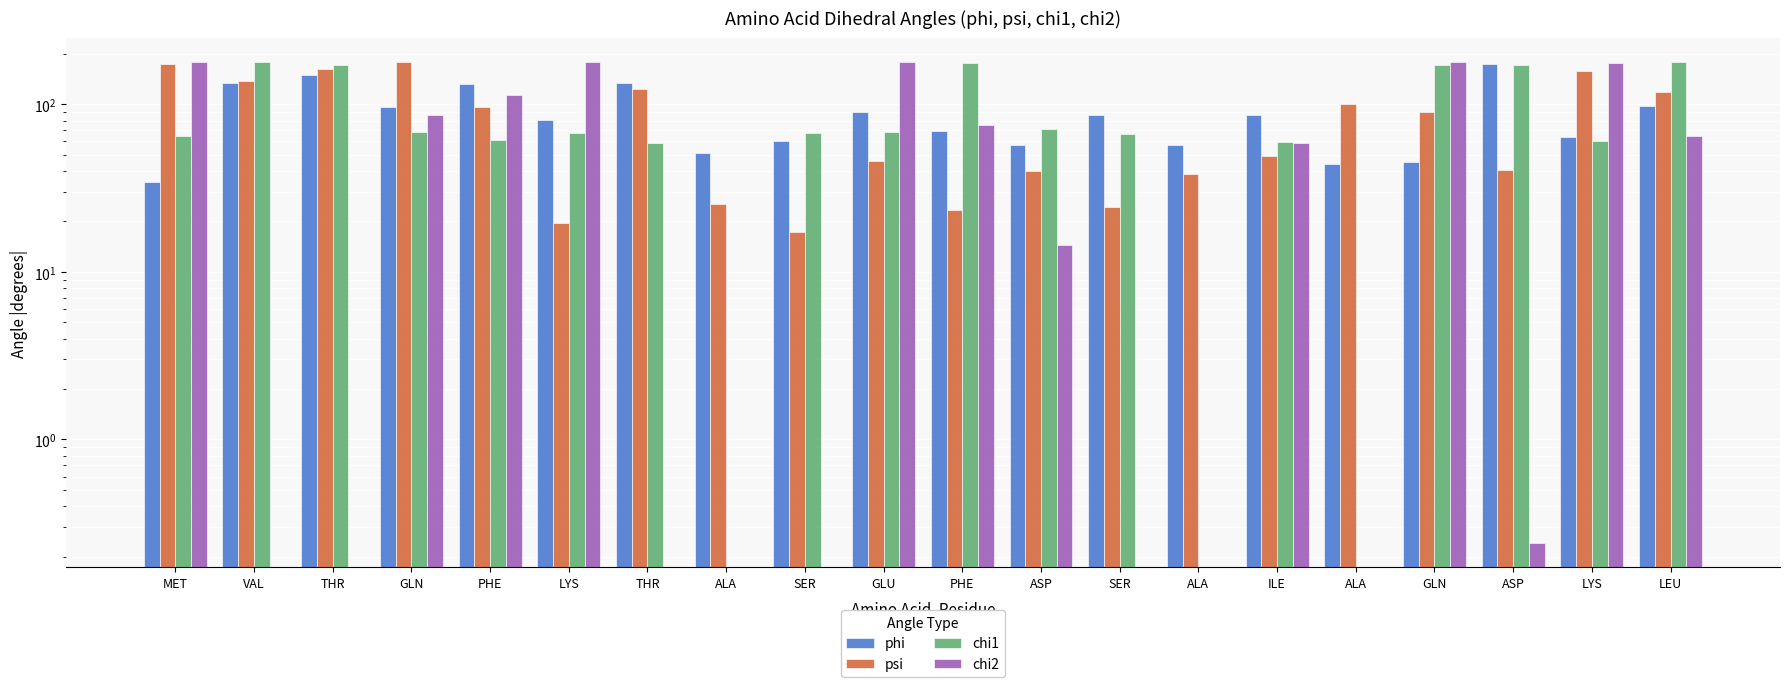

Rank the categories by psi value from lowest to highest.

SER, LYS, PHE, SER, ALA, ALA, ASP, ASP, GLU, ILE, GLN, PHE, ALA, LEU, THR, VAL, LYS, THR, MET, GLN